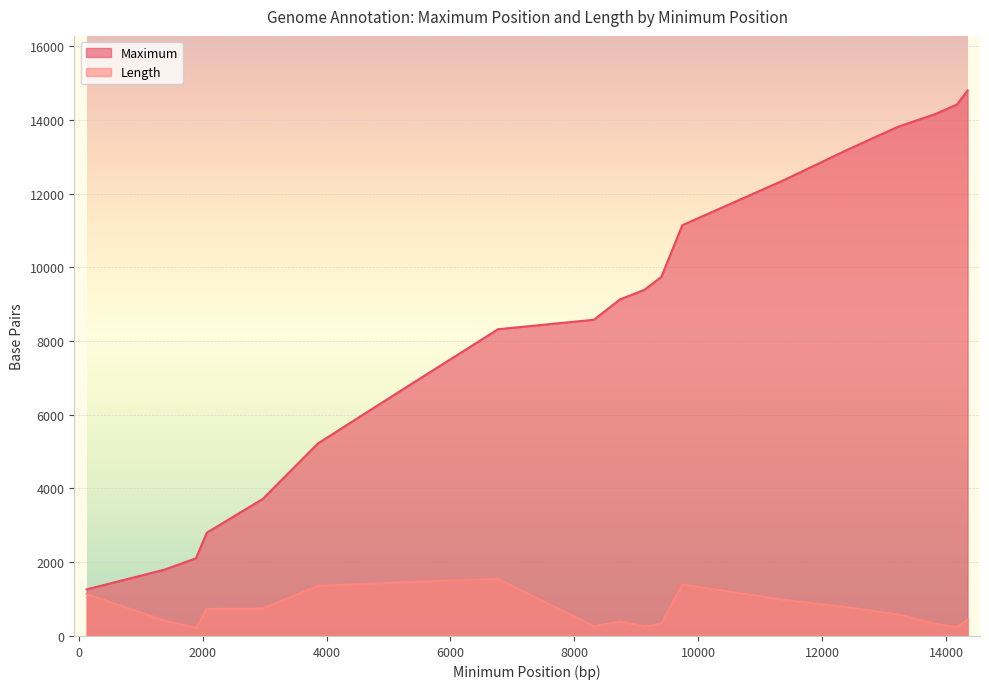

True or false: Length and Maximum intersect in this chart.

False